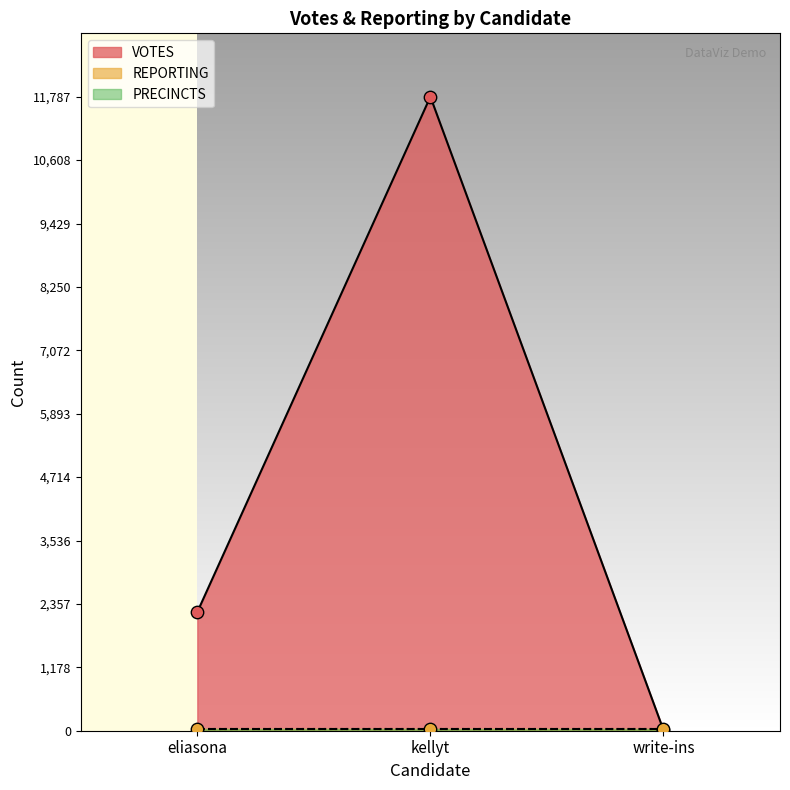

Which series has the largest total across all categories?

VOTES